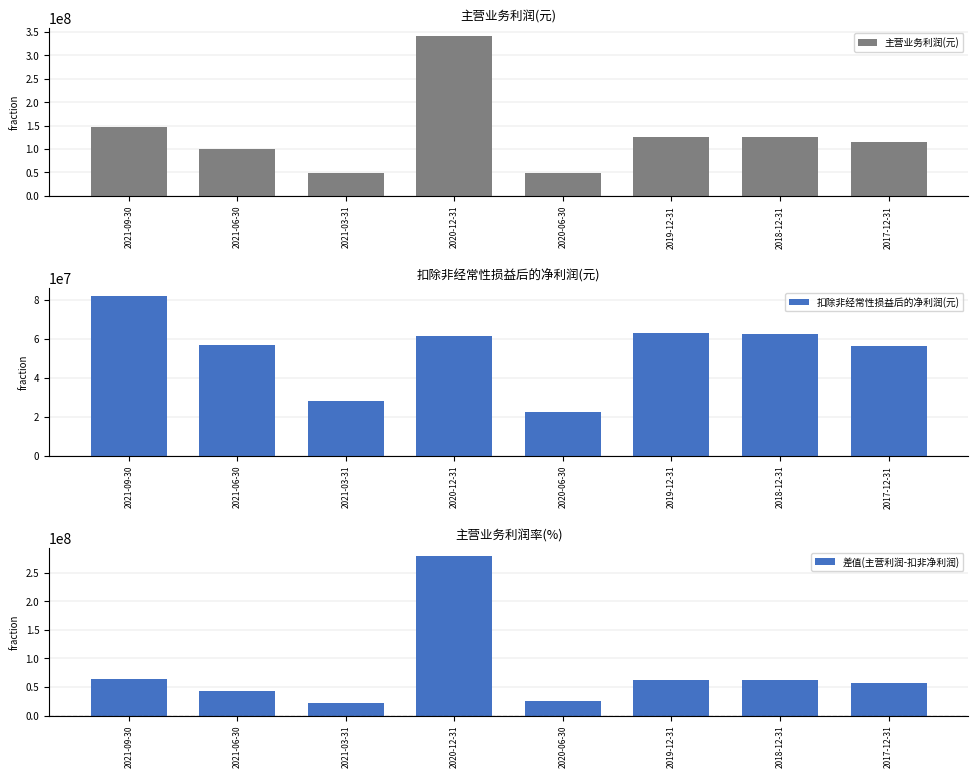

Between 2021-09-30 and 2019-12-31, which series saw the biggest shift?

主营业务利润(元)